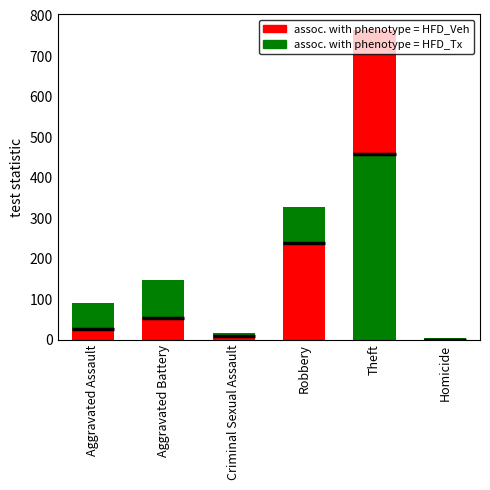

What are all the series names shown in the legend?

assoc. with phenotype = HFD_Veh, assoc. with phenotype = HFD_Tx